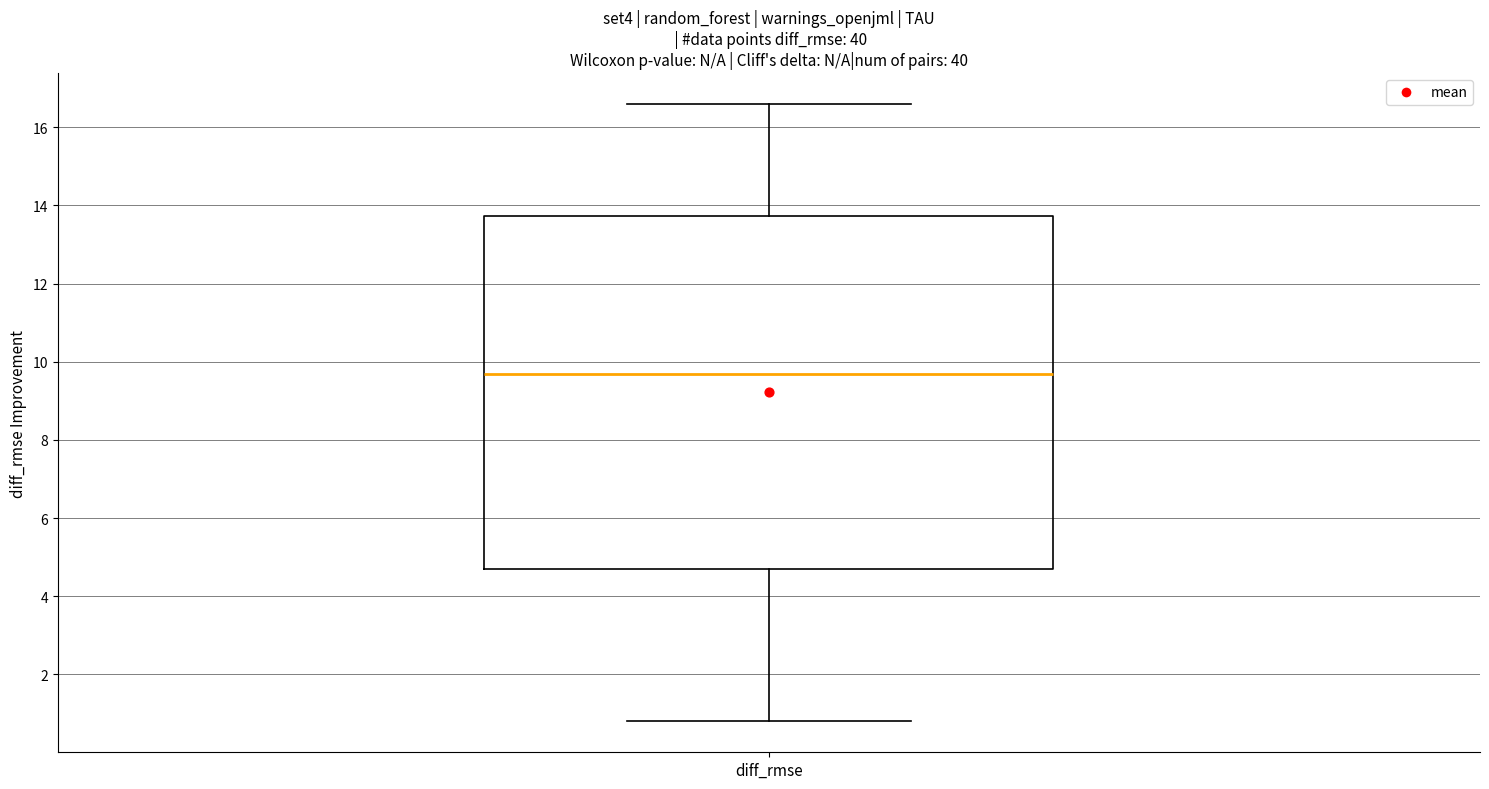

Read this box plot against the y-axis: the position of the median line, the range covered by the box, and the ends of both whiskers. The values are not printed on the chart, so give them approximately, as read against the axis.

median 9.6, box 4.6 to 13.8, whiskers 0.8 to 16.6